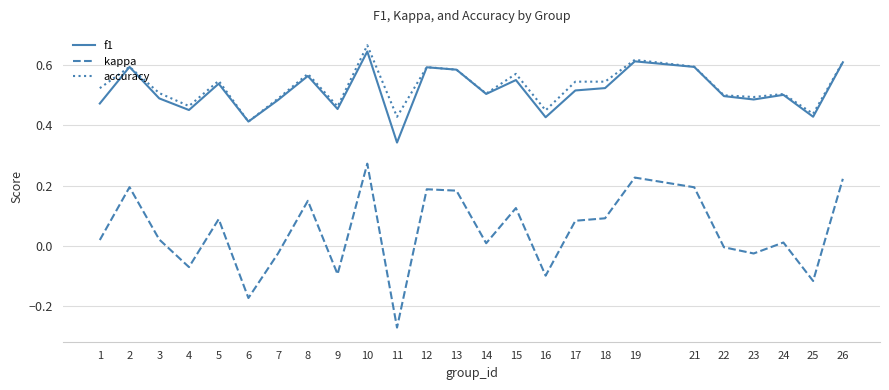

True or false: accuracy and kappa cross at least once.

False